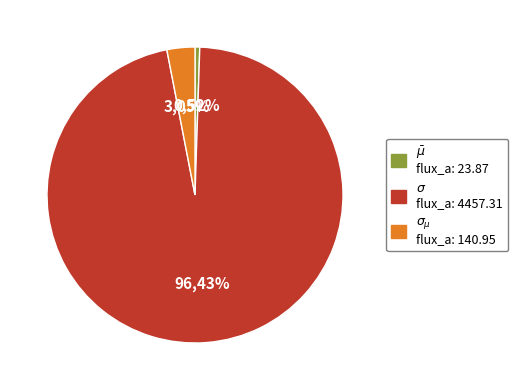

Combined, do $\sigma$ and $\bar\mu$ account for over 50%?

Yes